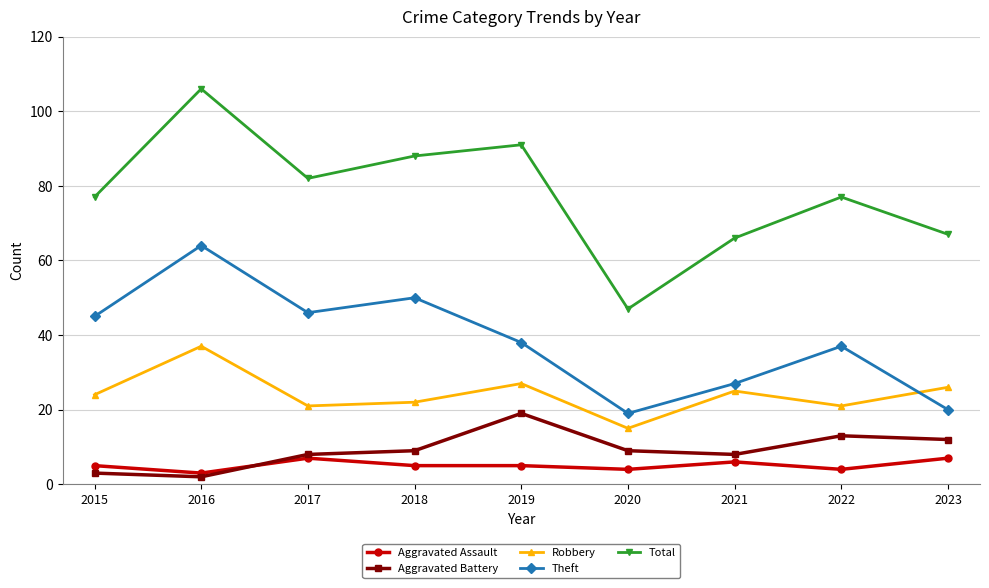

At which category does Aggravated Battery reach its first local peak?

2019